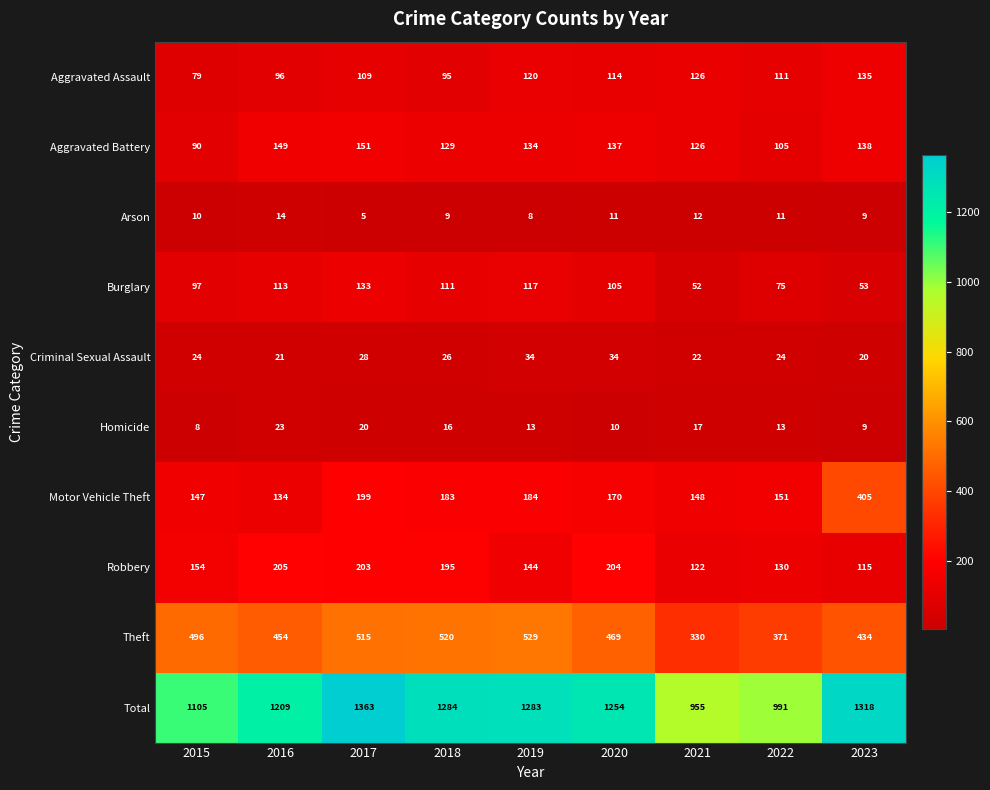

Which category has the lowest value in the Theft series?

2021